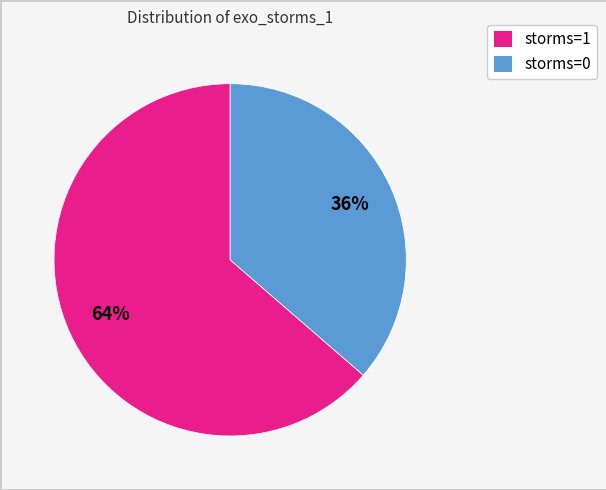

Does any single category account for the majority?

Yes